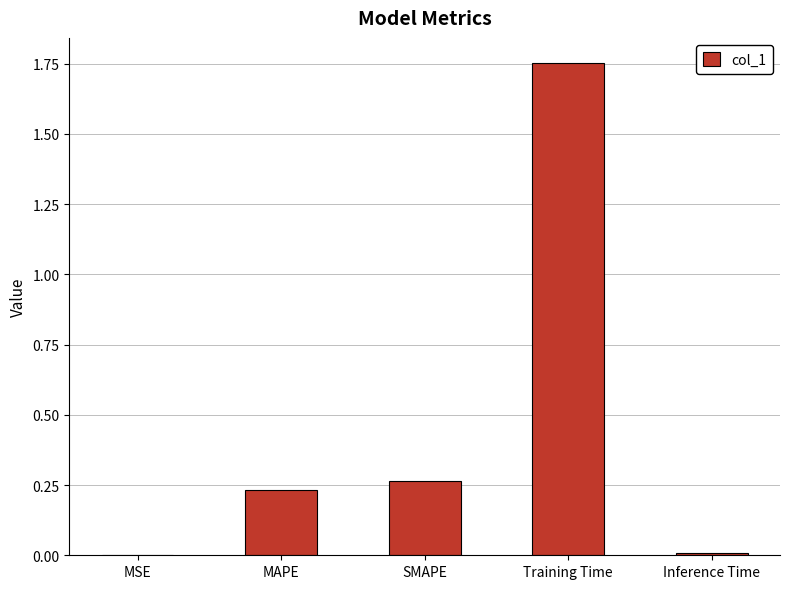

Is it true that the value at MAPE is 0.4?

False